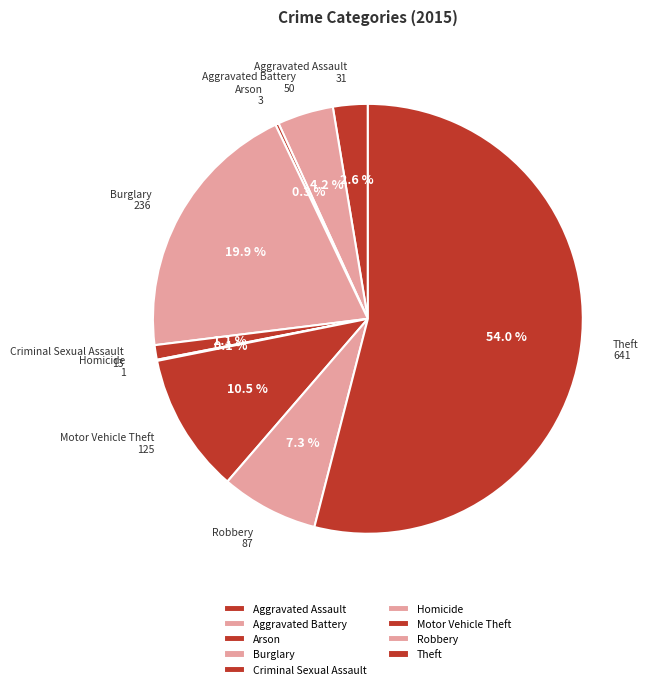

Between Motor Vehicle Theft and Aggravated Assault, which is larger?

Motor Vehicle Theft